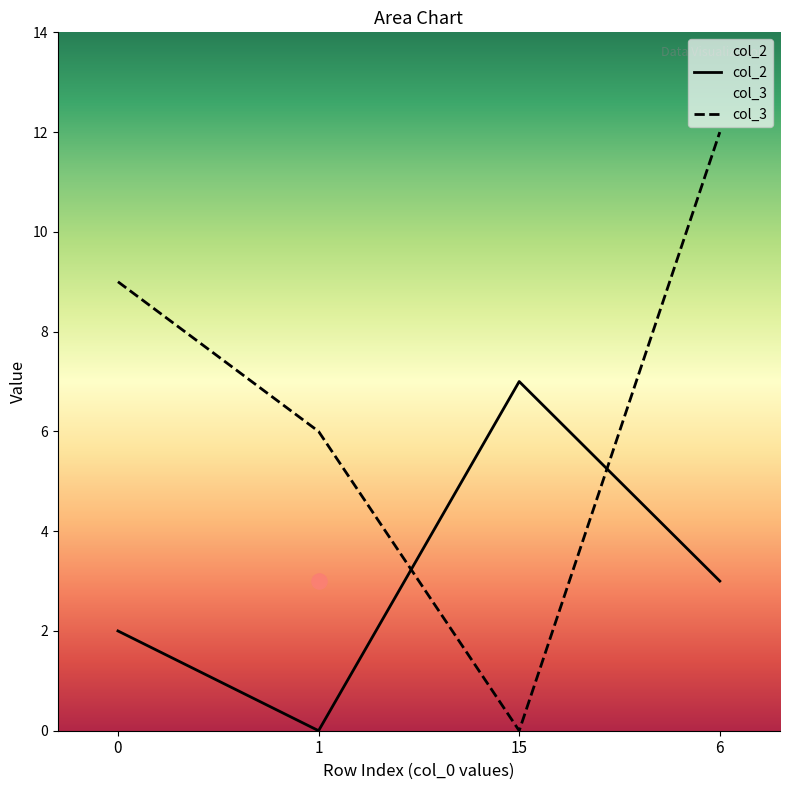

At how many categories does at least one series exceed 1?

4